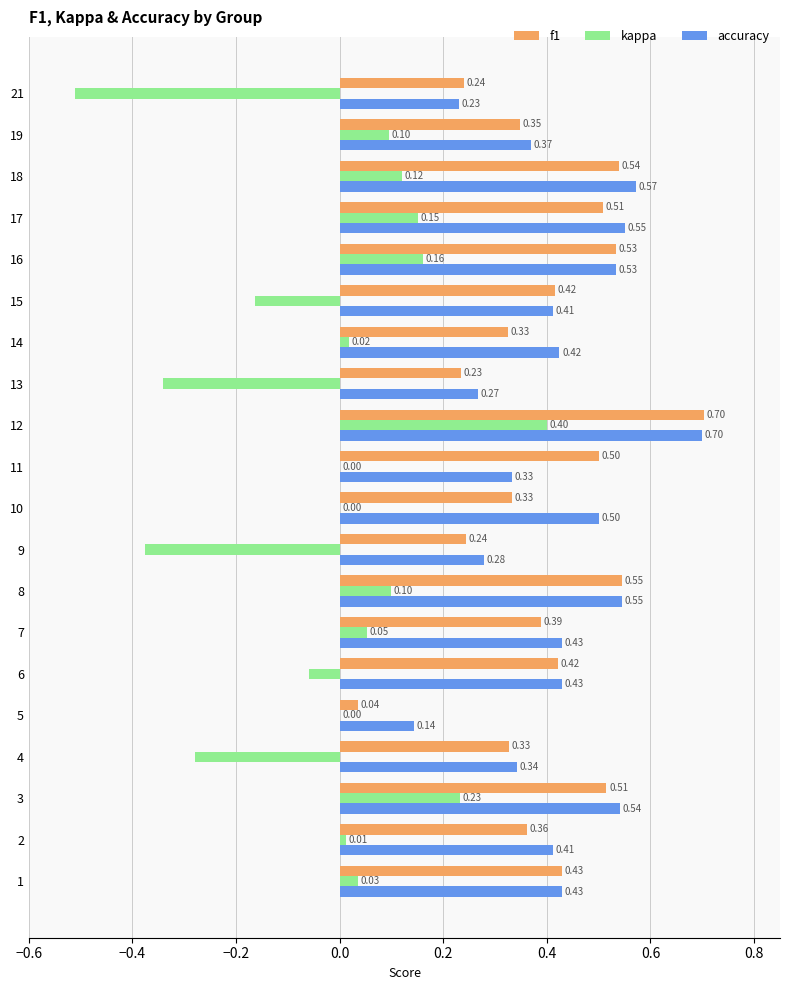

At which category is the sum across all series the highest?

12